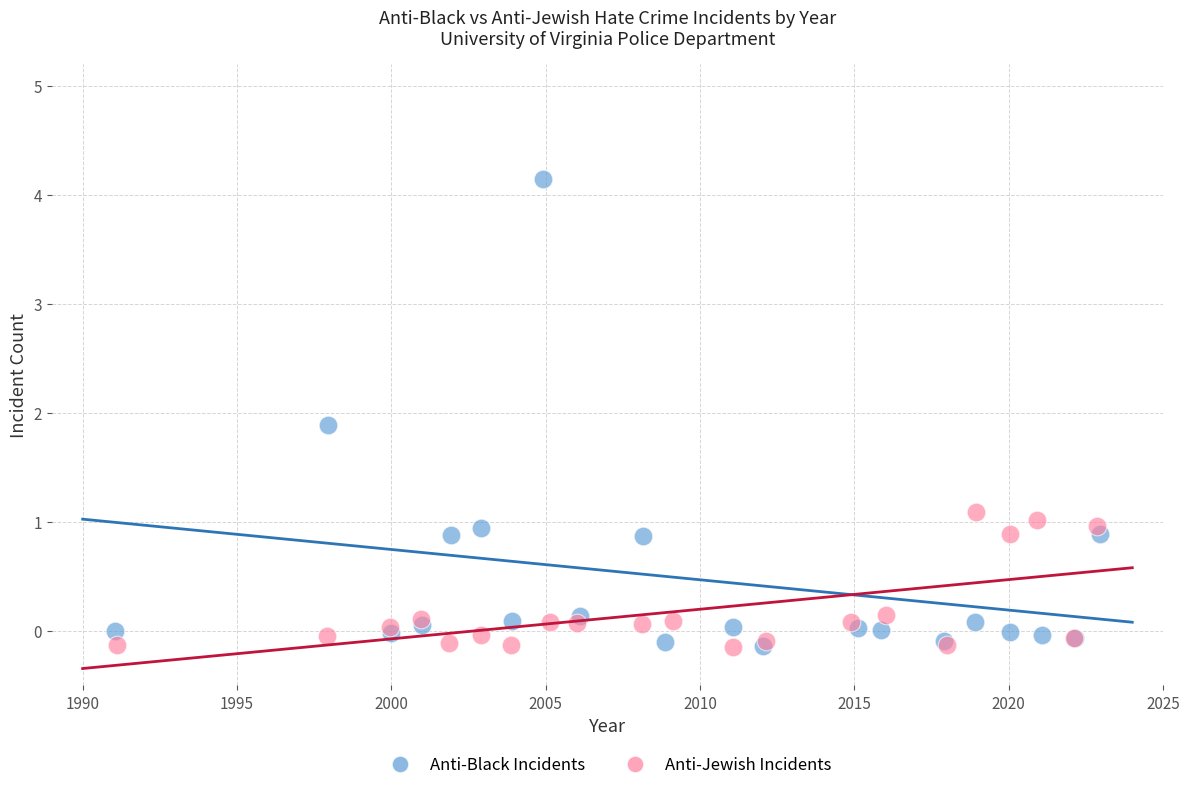

What are all the series names shown in the legend?

Anti-Black Incidents, Anti-Jewish Incidents